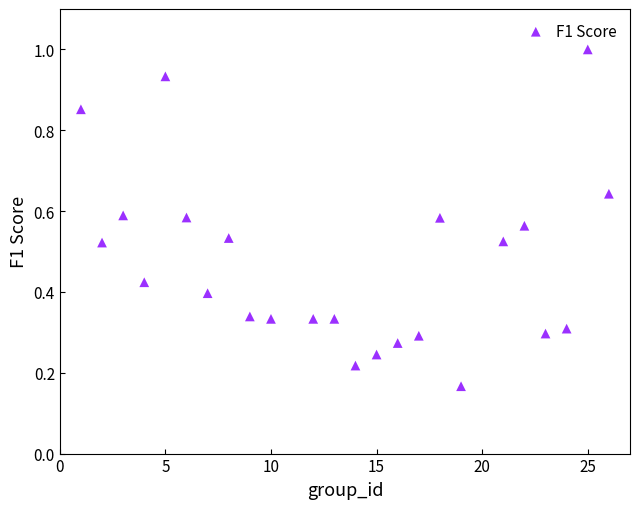

What is the range of Y values (max minus min)?

0.8